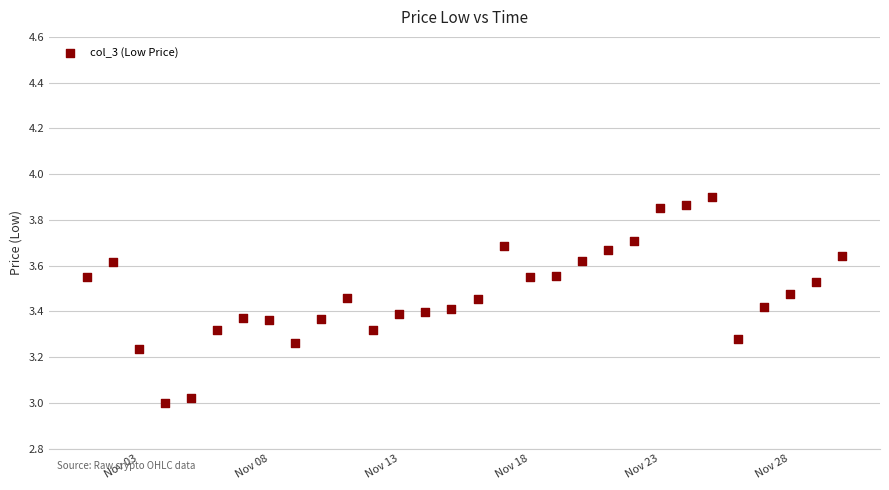

What is the range of Y values (max minus min)?

0.9